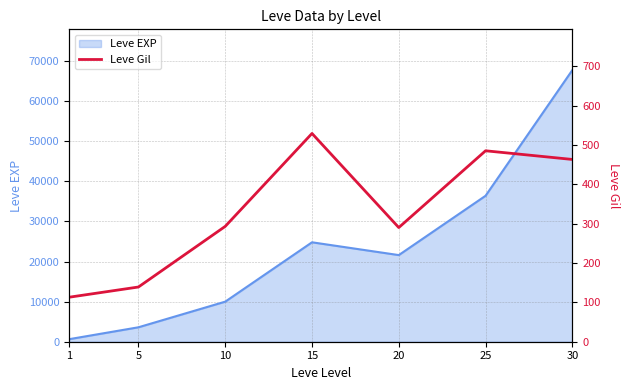

Between 1 and 25, which is larger?

25